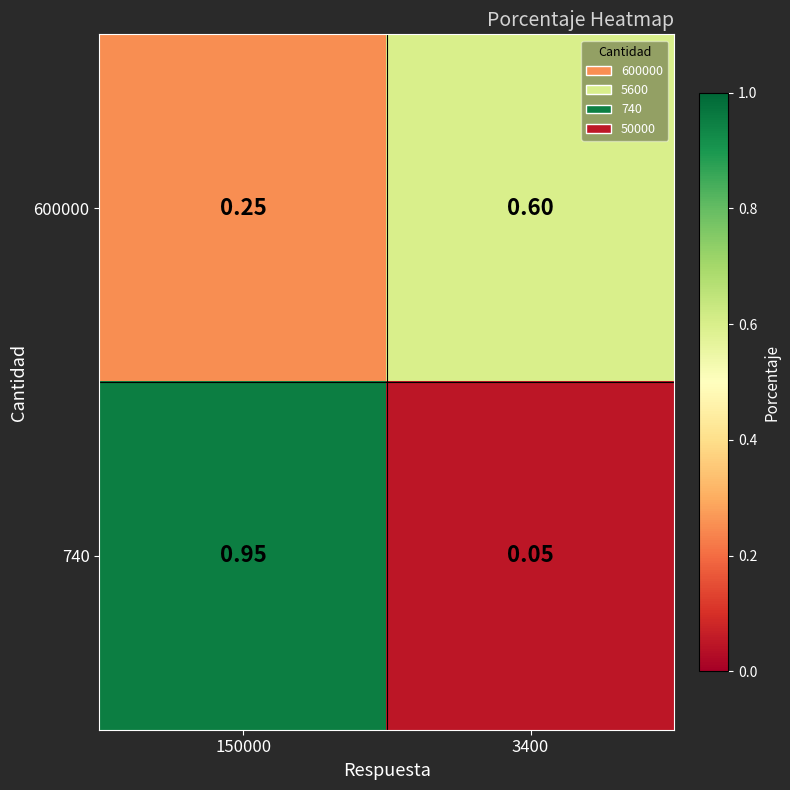

Is the value of 740 at 3400 greater than the value of 600000 at 3400?

No